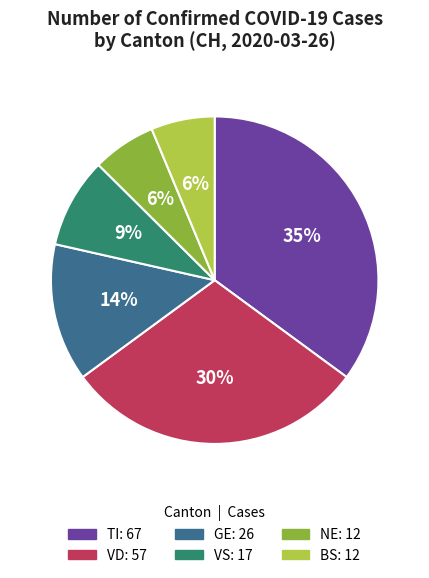

Is there any slice that represents more than half of the pie?

No